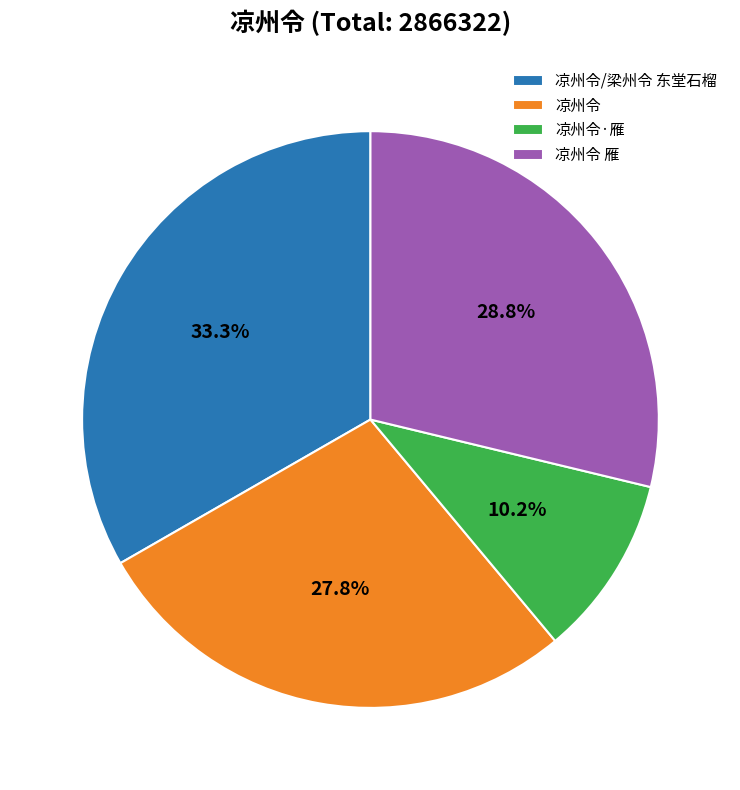

What is the smallest slice in the pie chart?

凉州令·雁